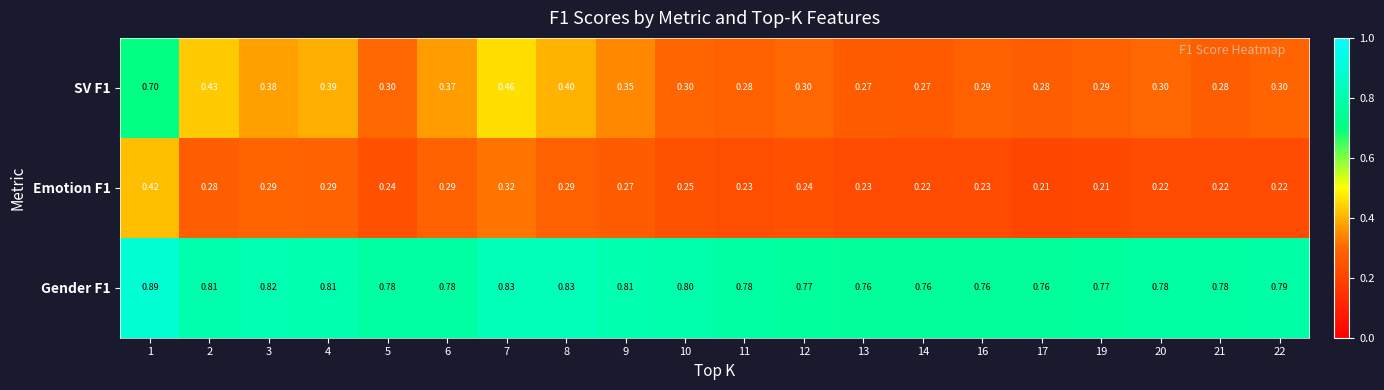

Is the value of SV F1 at 2 greater than the value of Emotion F1 at 11?

Yes